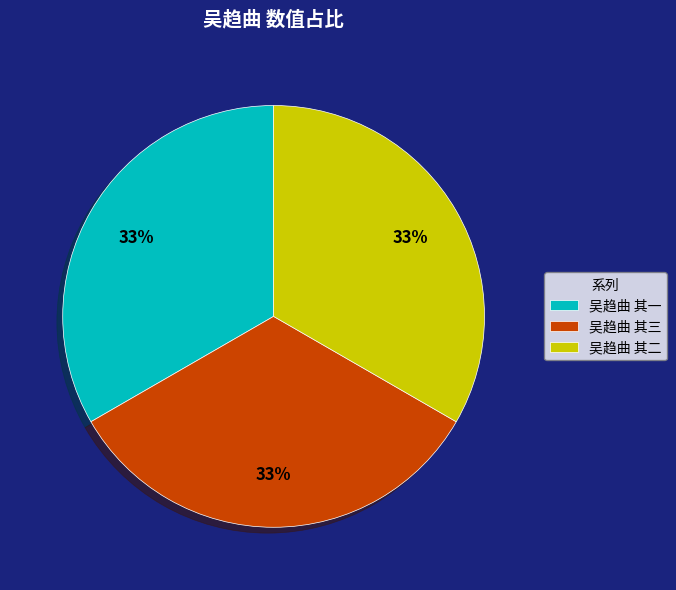

What percentage is the 吴趋曲 其三 slice, to the nearest percent?

33%